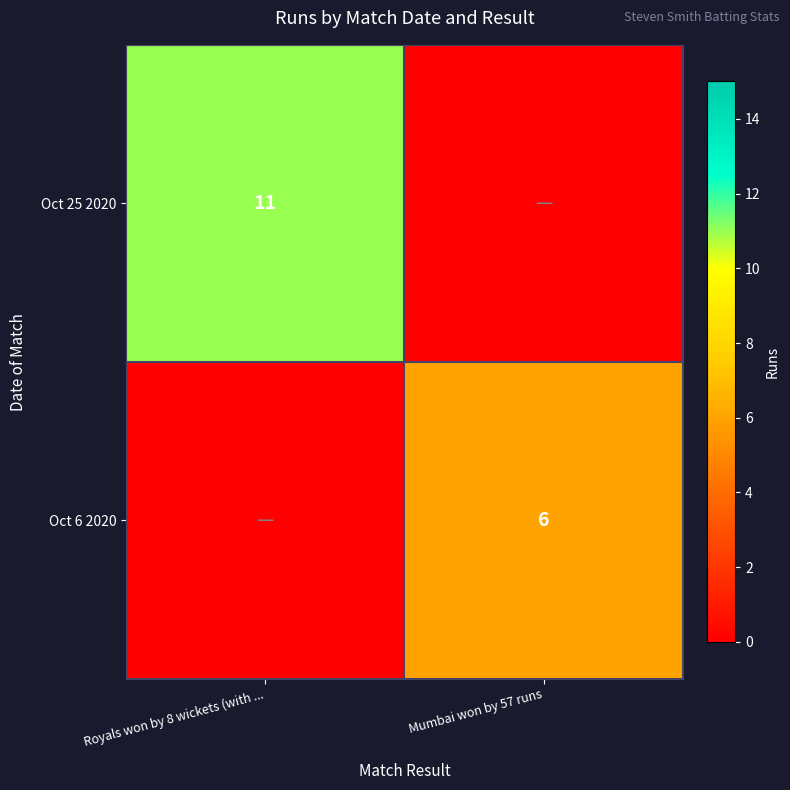

Which category has the highest value across all series?

Royals won by 8 wickets (with ...